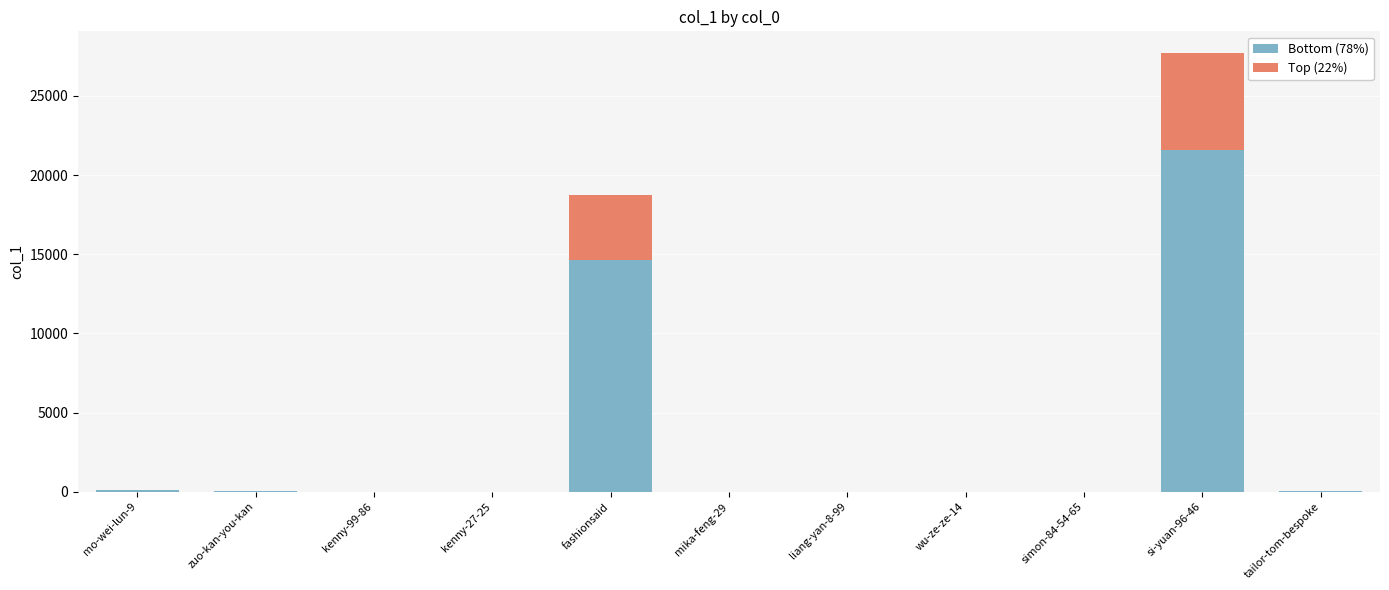

What is the sum of all Bottom (78%) values?

36367.5